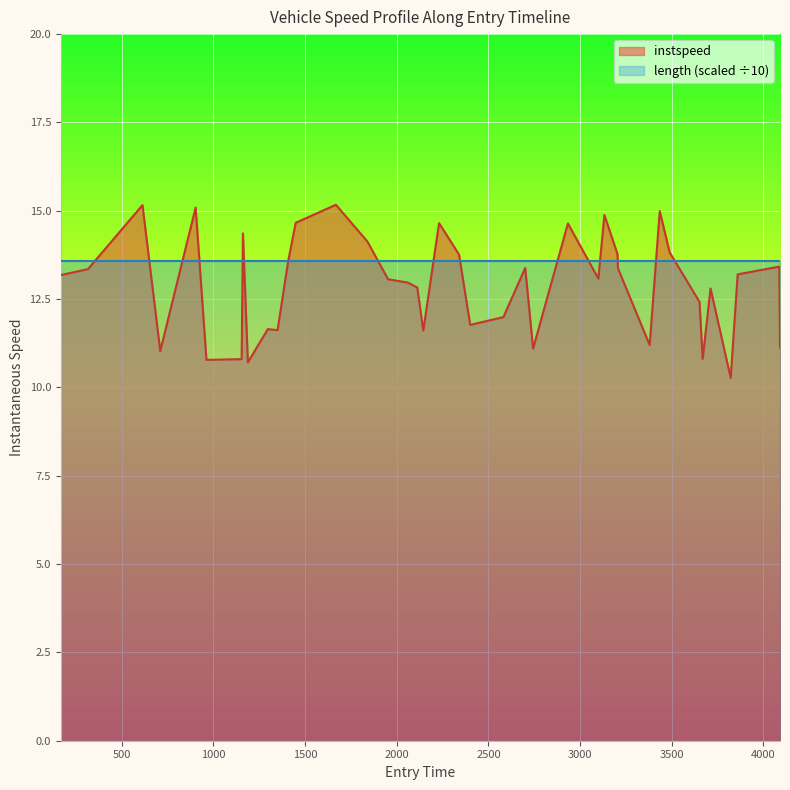

How many data points are less than 13?

18